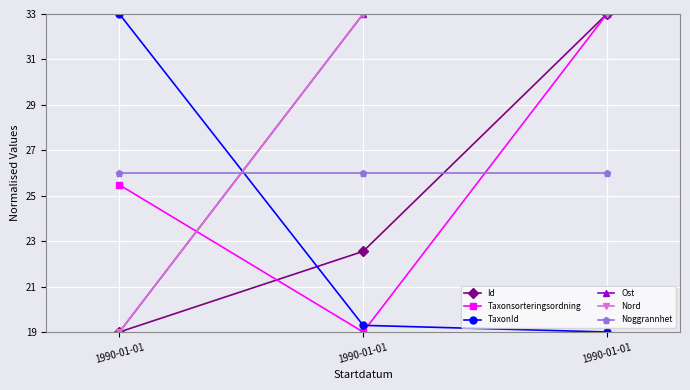

What is the difference between the maximum and minimum values in the Nord series?

14.0